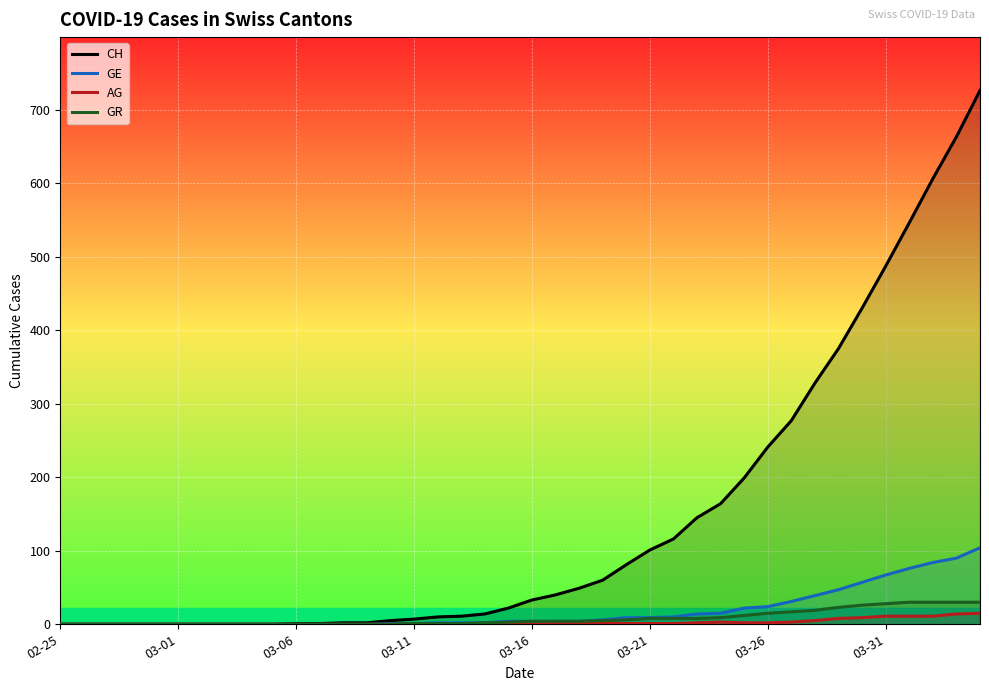

How many data points does each series have?

40